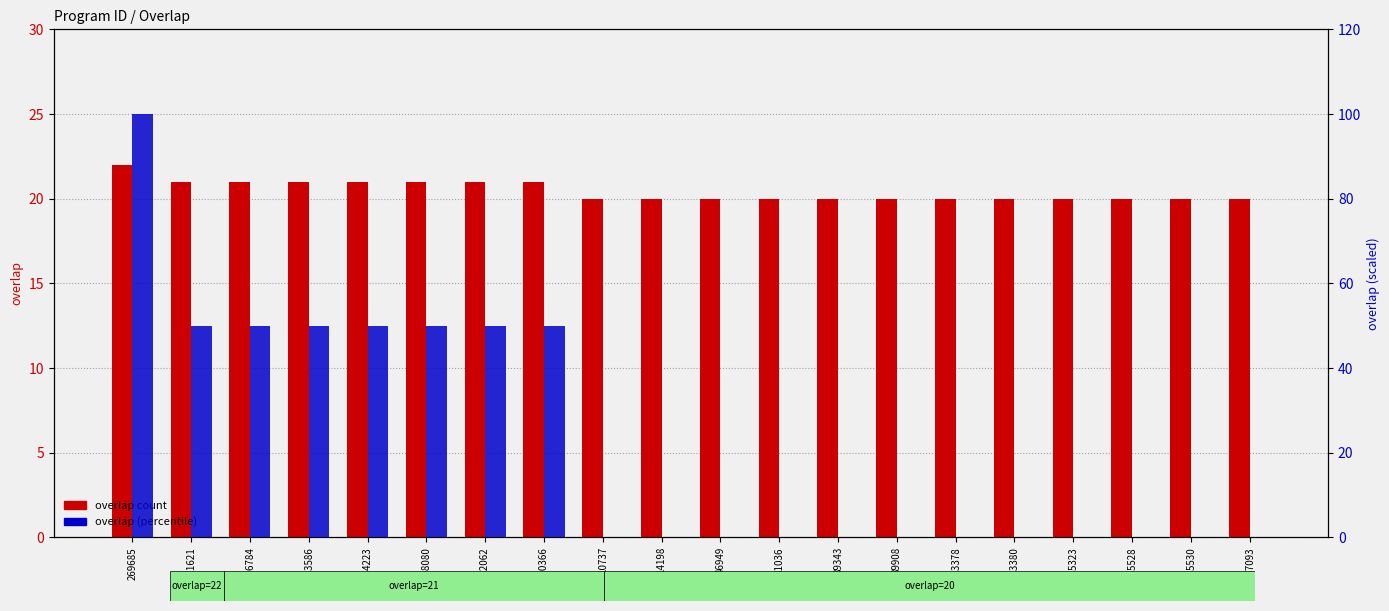

Reading right to left, what are all the values shown in this chart?

overlap count: 157093=20	145530=20	145528=20	145323=20	123380=20	123378=20	89908=20	89343=20	81036=20	46949=20	14198=20	10737=20	320366=21	262062=21	198080=21	184223=21	183586=21	136784=21	121621=21	269685=22
overlap (percentile): 157093=0	145530=0	145528=0	145323=0	123380=0	123378=0	89908=0	89343=0	81036=0	46949=0	14198=0	10737=0	320366=50	262062=50	198080=50	184223=50	183586=50	136784=50	121621=50	269685=100